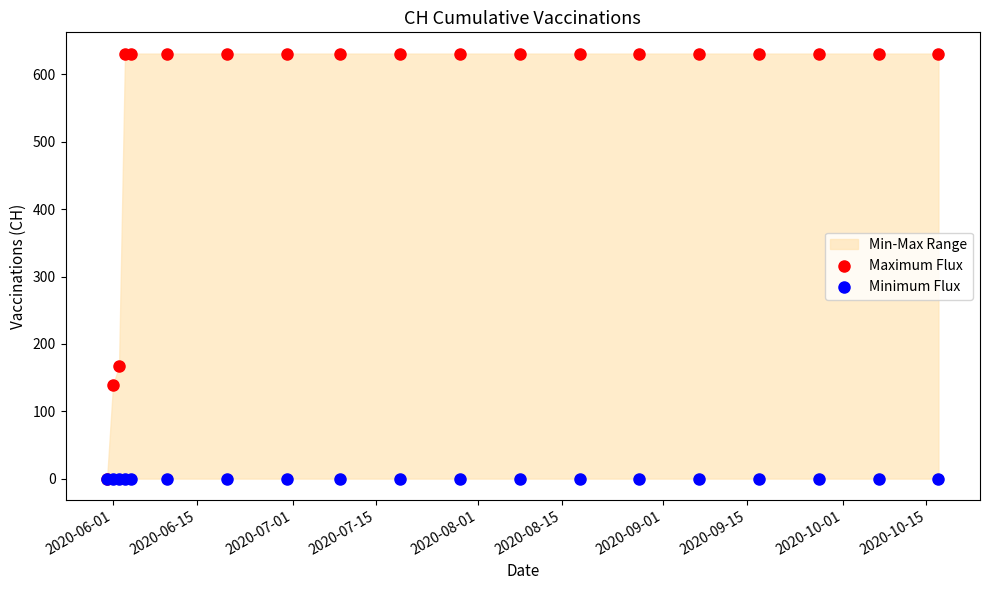

Across all series, what Y value is closest to 315?

167